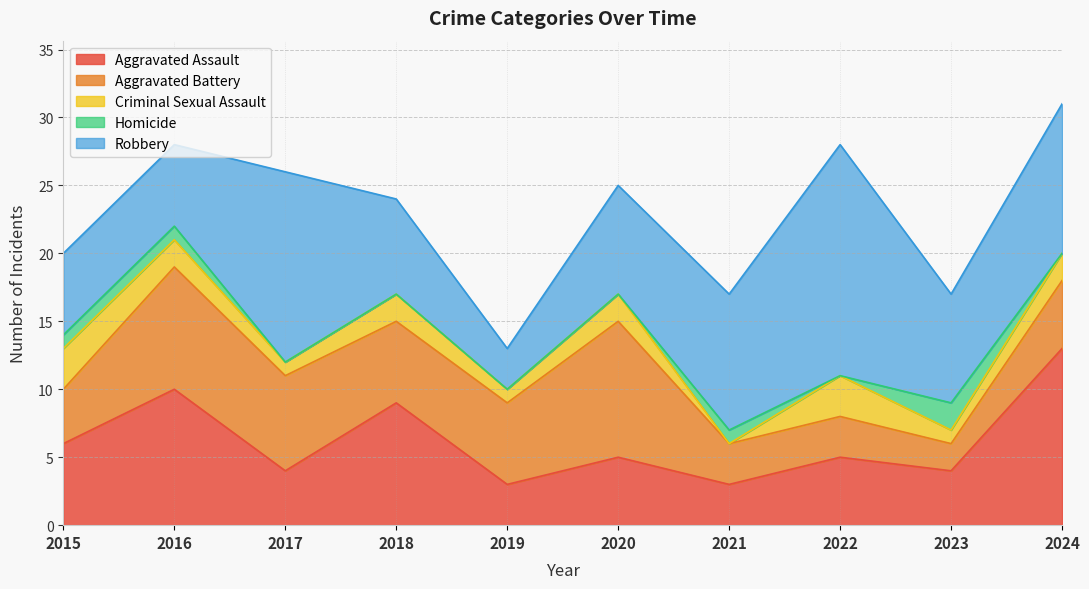

True or false: Aggravated Assault and Criminal Sexual Assault cross at least once.

False